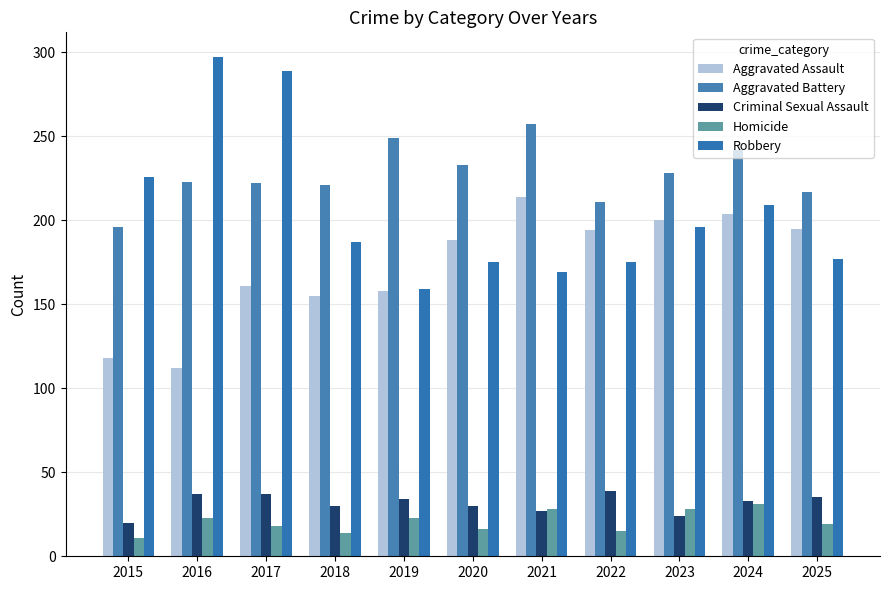

What is the value of the Homicide bar at the 1st from the left?

11